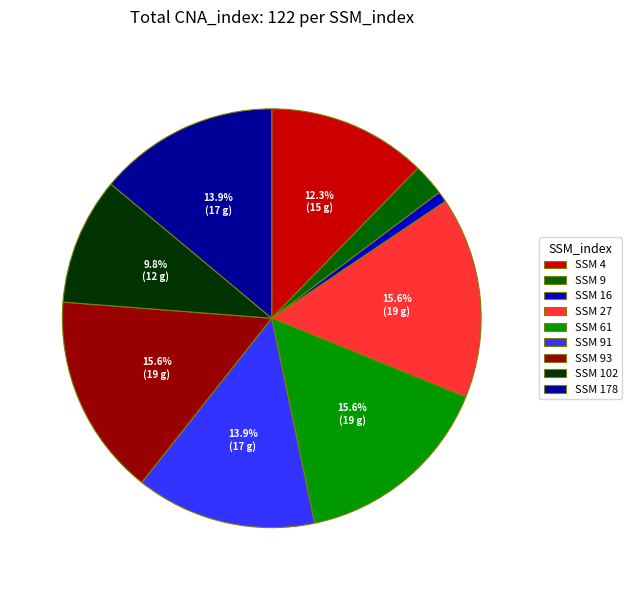

Does SSM 93 represent more than half of the total?

No